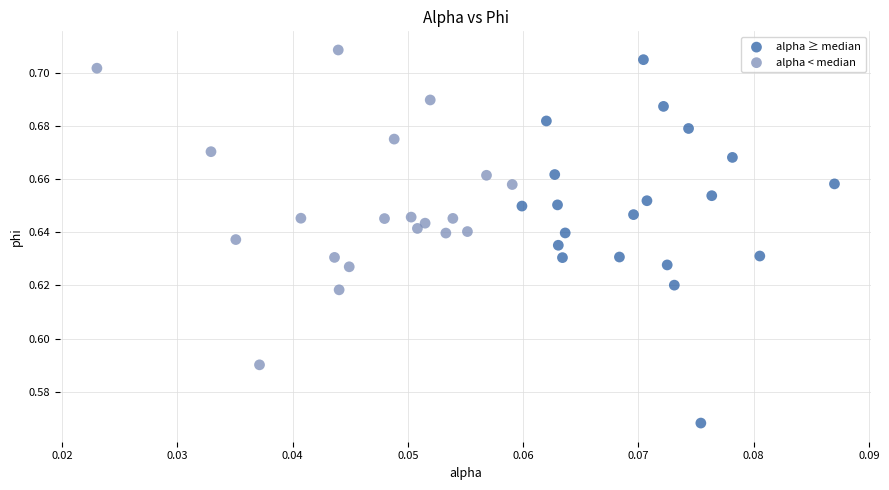

Which series reaches the maximum Y coordinate?

alpha < median